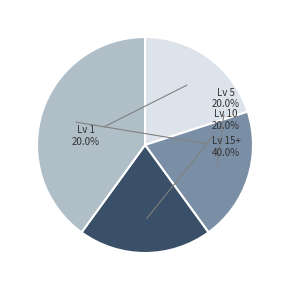

Does any single category account for the majority?

No